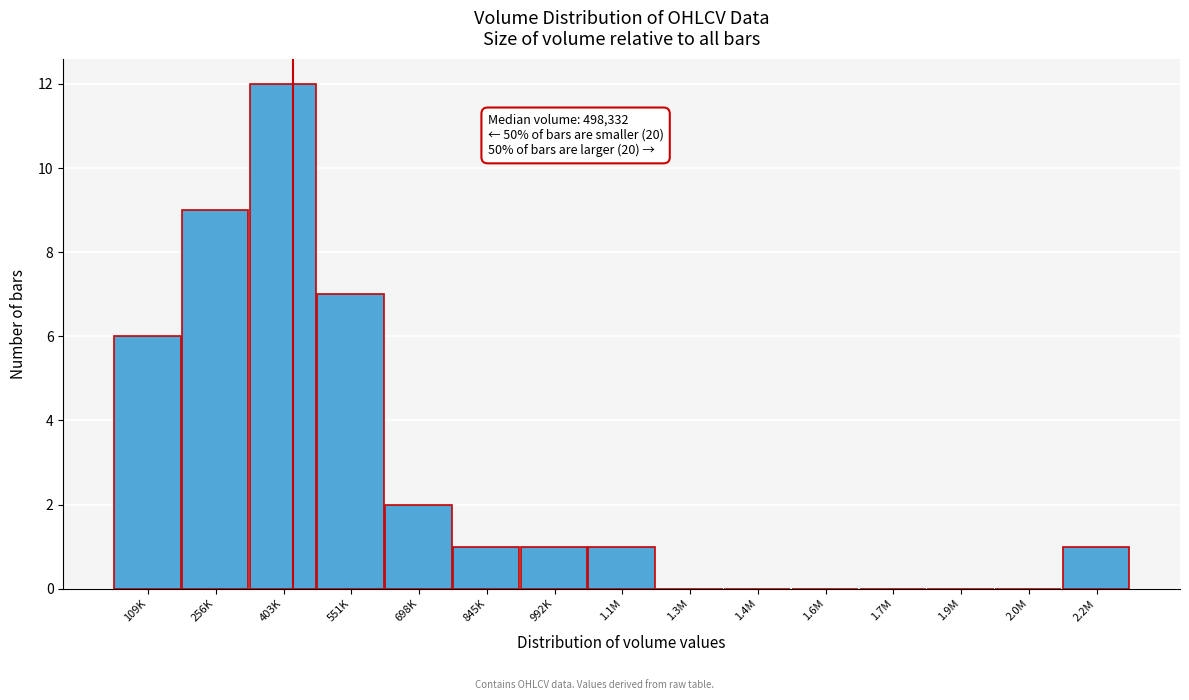

Reading right to left, list all the values displayed in this chart.

2.2M=1	2.0M=0	1.9M=0	1.7M=0	1.6M=0	1.4M=0	1.3M=0	1.1M=1	992K=1	845K=1	698K=2	551K=7	403K=12	256K=9	109K=6